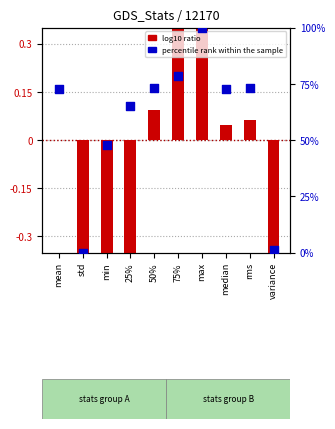

At how many categories does at least one series exceed 86?

1